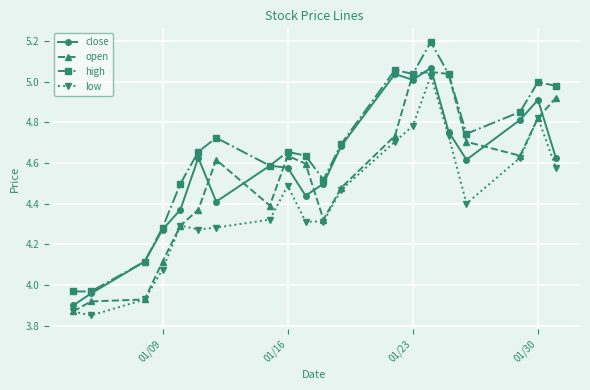

What is the maximum value shown in the chart?

5.2